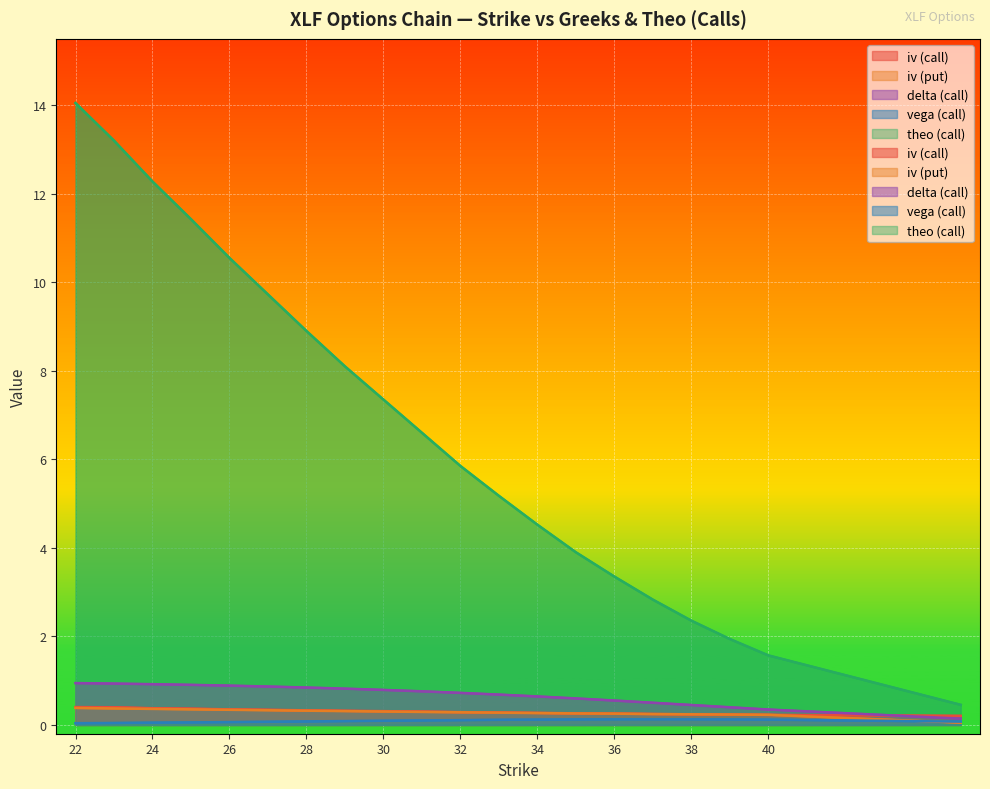

What is the total value across all series at 30?

8.8